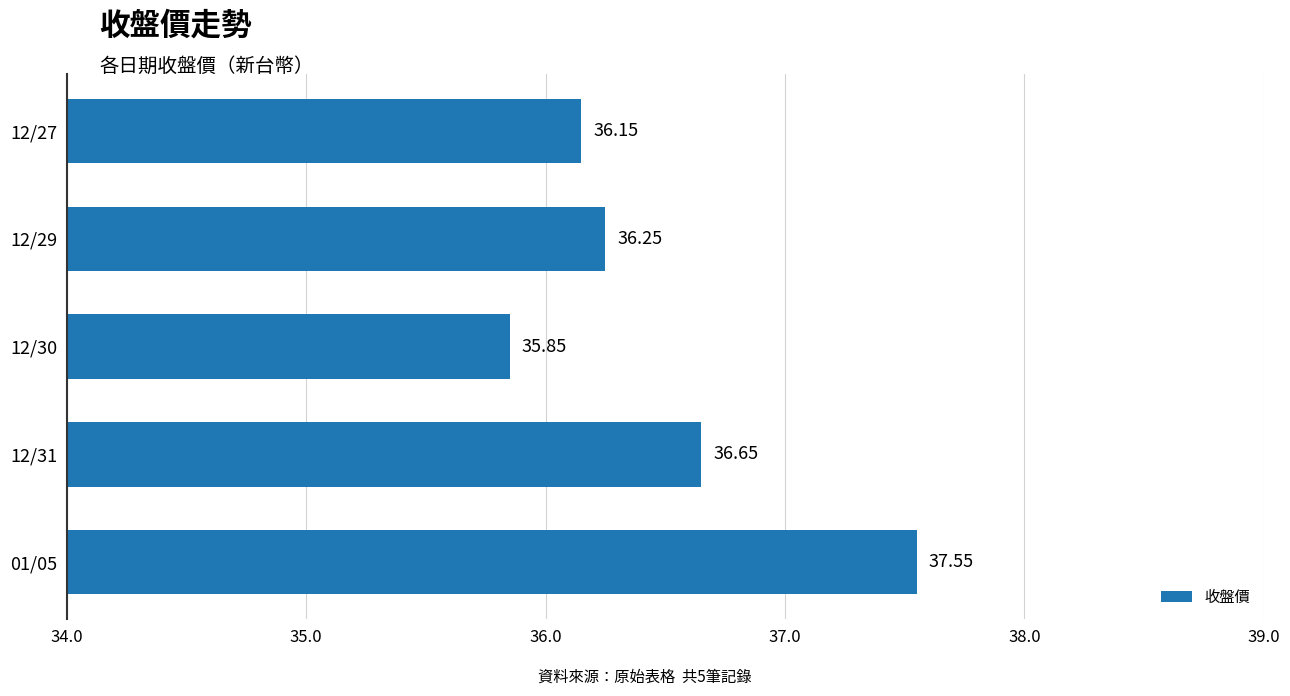

List the labels in order of value, smallest first.

12/30, 12/27, 12/29, 12/31, 01/05